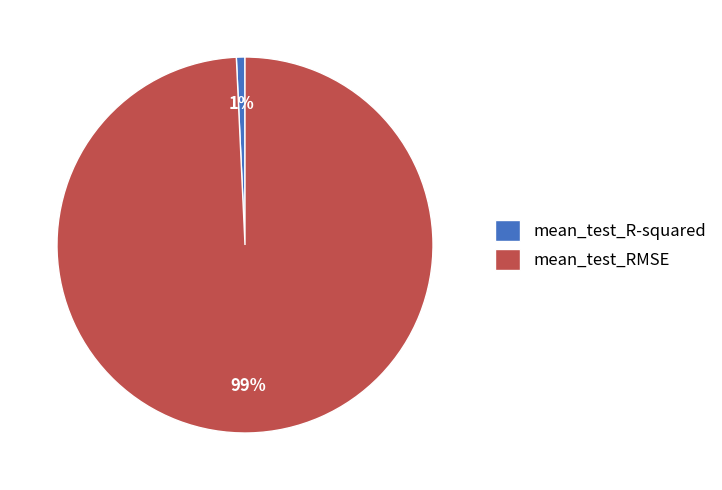

Do mean_test_R-squared and mean_test_RMSE together represent more than half of the pie?

Yes